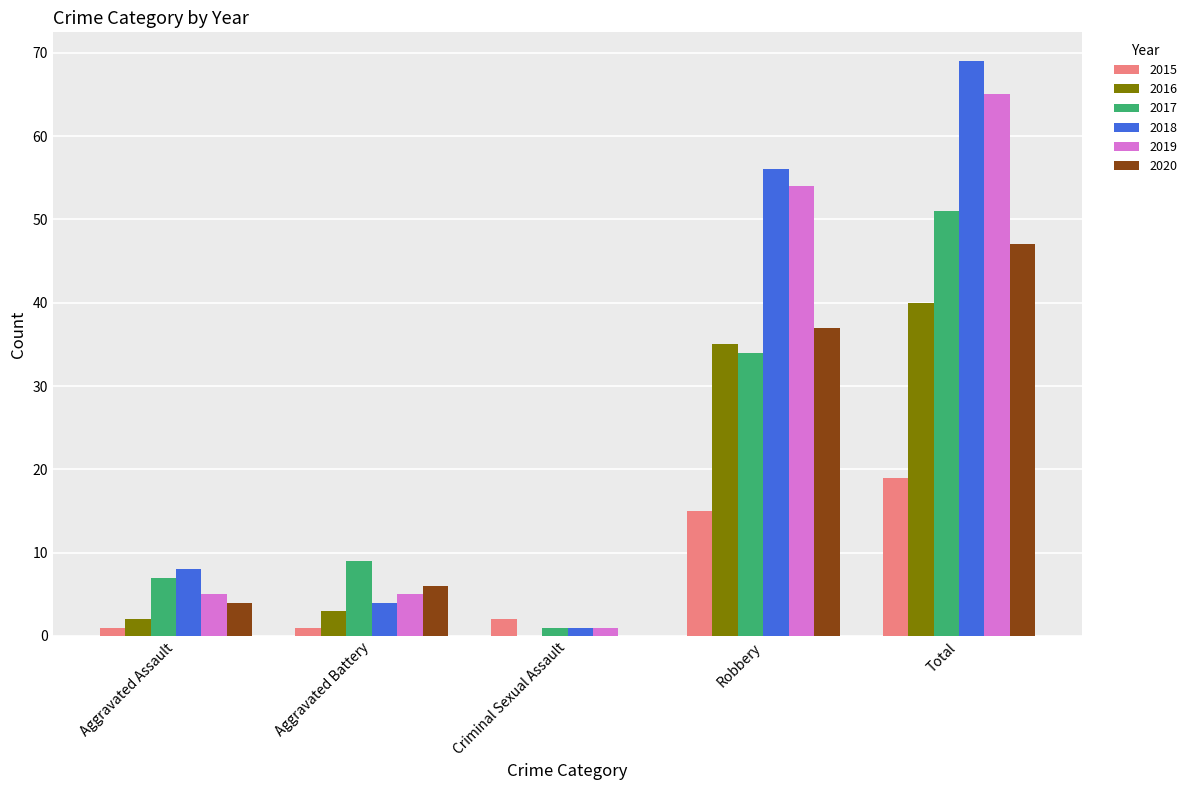

Where is 2019 nearest to the value 33?

Robbery